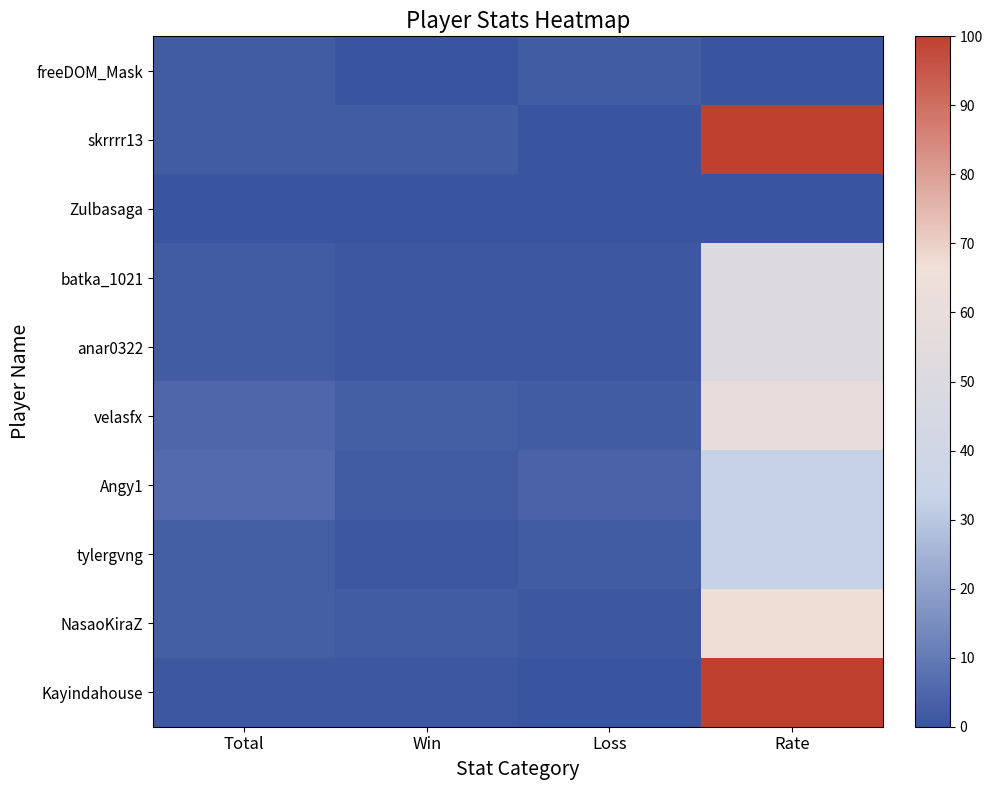

Which series has the largest total across all categories?

skrrrr13